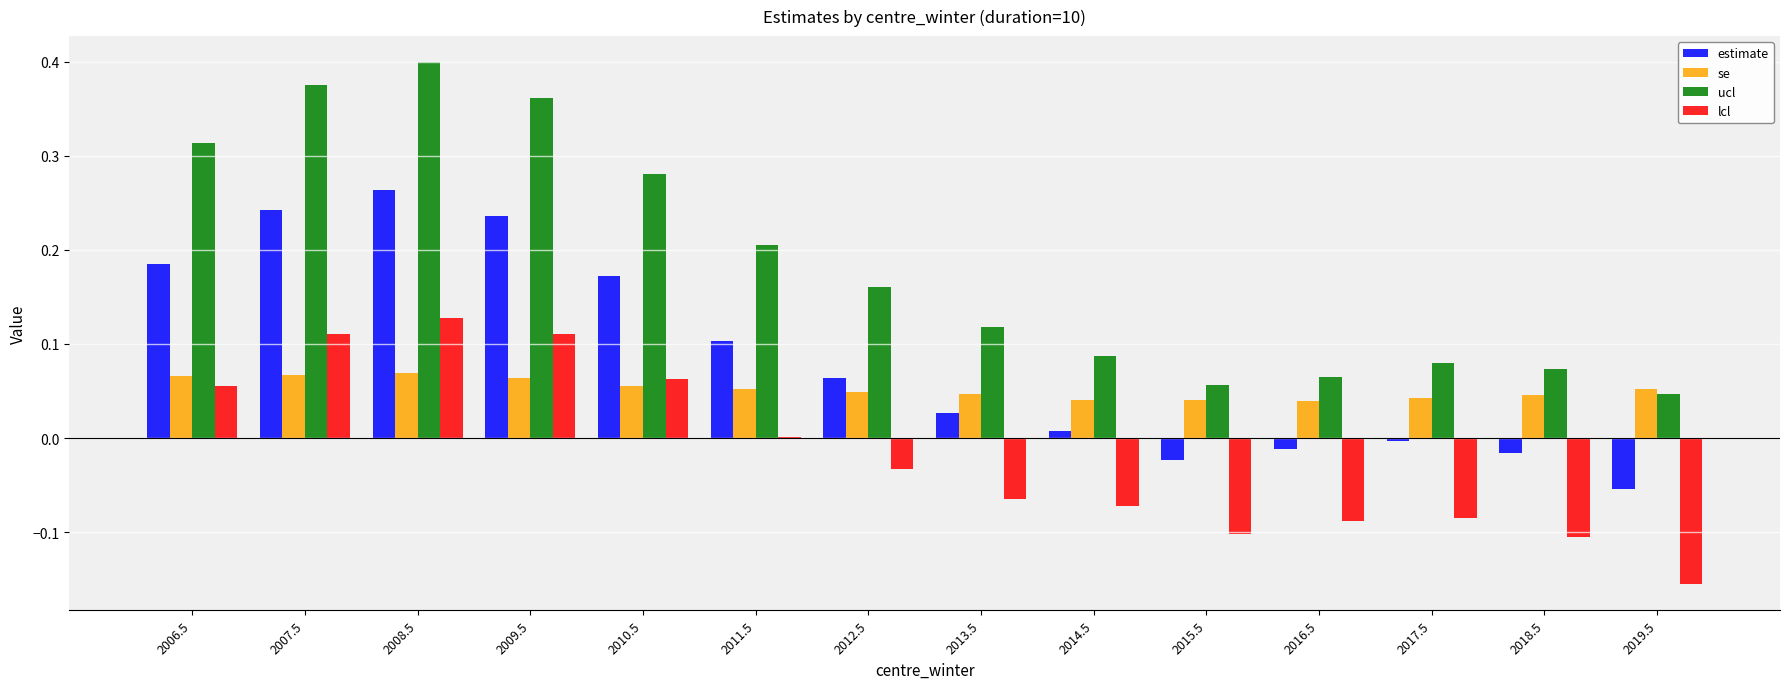

Between 2012.5 and 2019.5, which series saw the biggest shift?

lcl